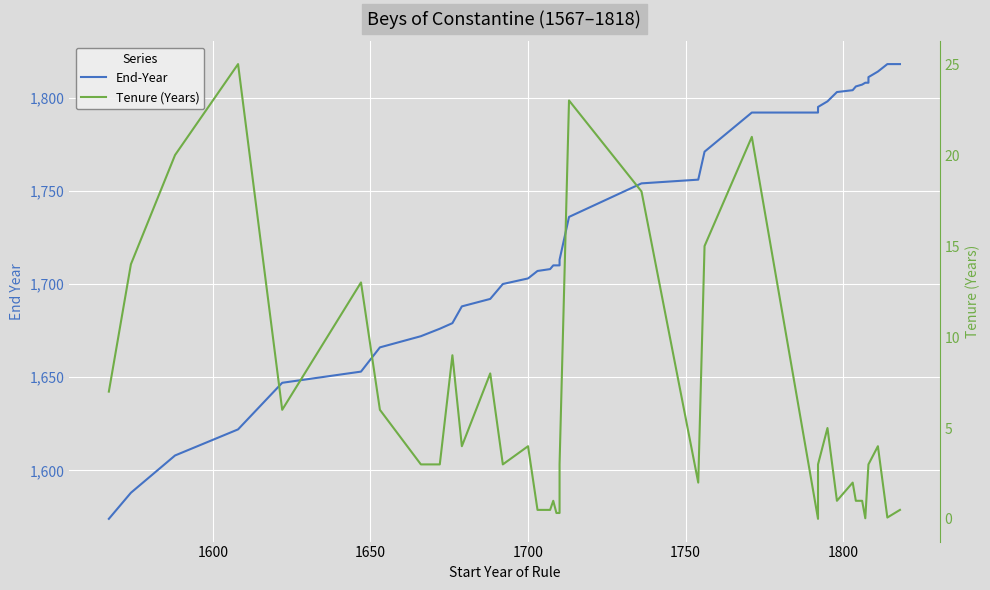

What is the highest value of the Tenure (Years) series?

25.0